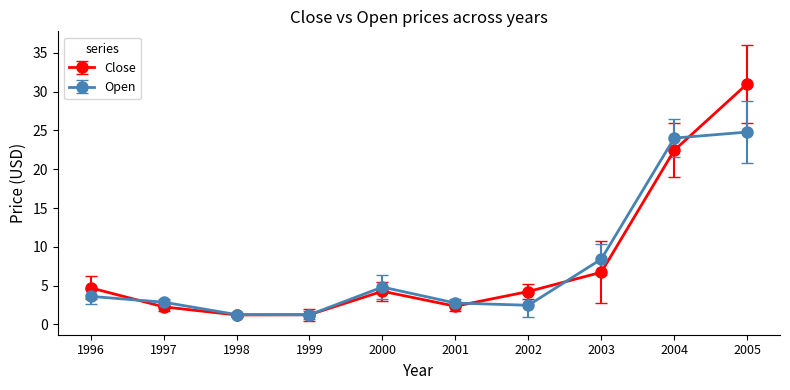

Does the chart display data point markers on the line(s)?

Yes